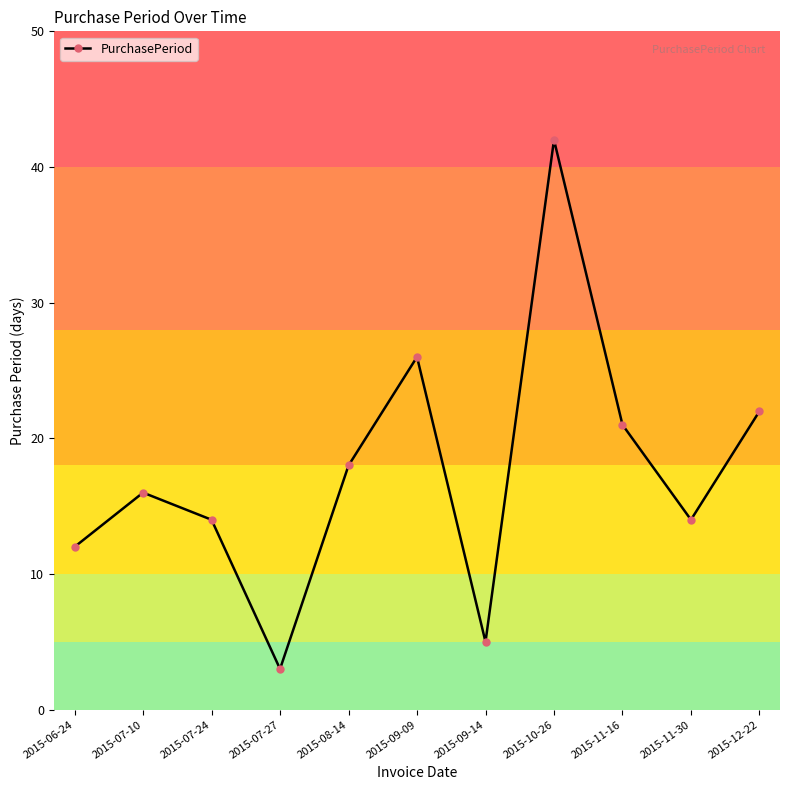

Reading left to right, transcribe all the data shown in this chart.

2015-06-24=12	2015-07-10=16	2015-07-24=14	2015-07-27=3	2015-08-14=18	2015-09-09=26	2015-09-14=5	2015-10-26=42	2015-11-16=21	2015-11-30=14	2015-12-22=22